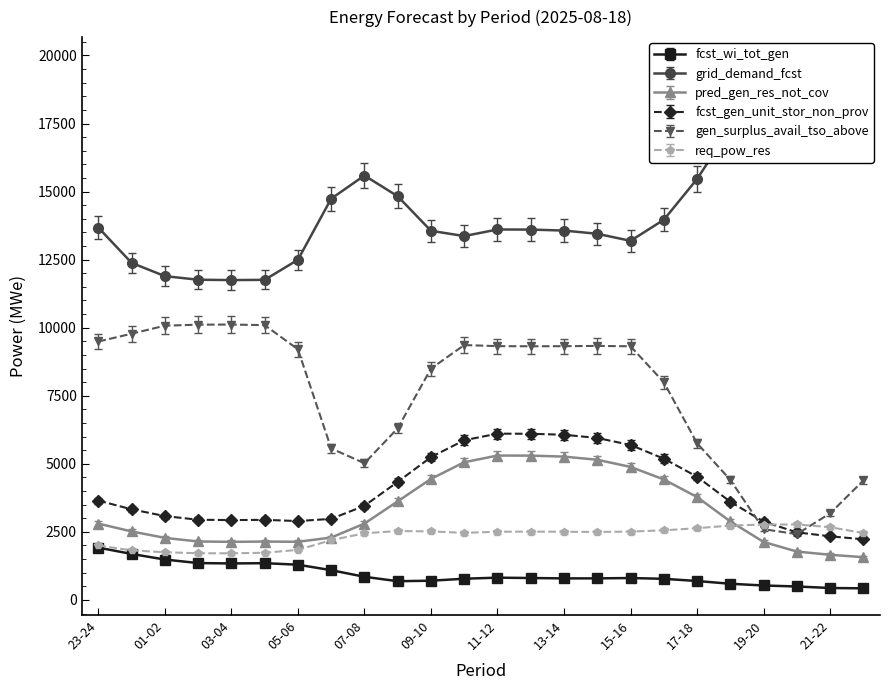

Does the chart have visible grid lines?

No